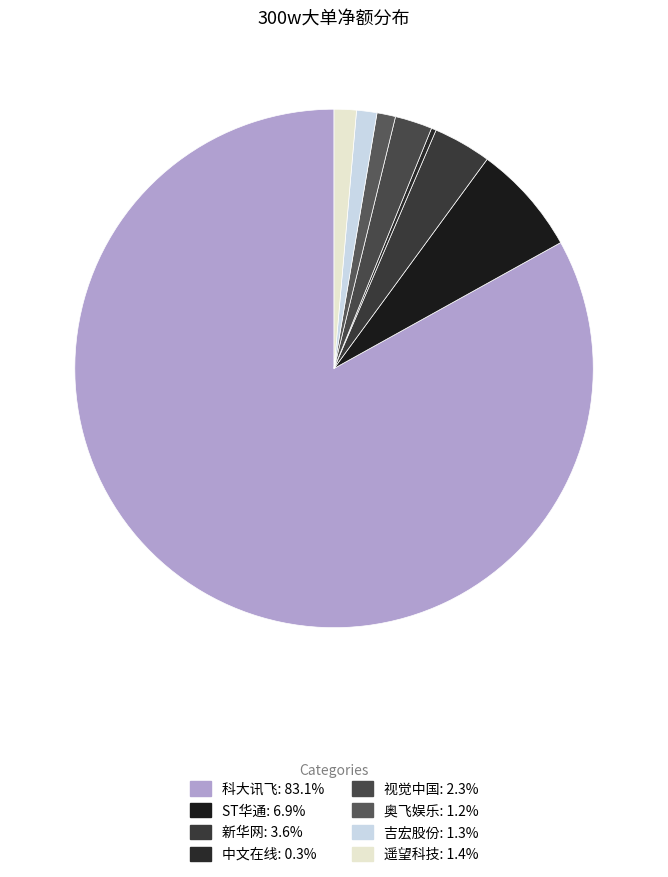

How many slices are in this pie chart?

8